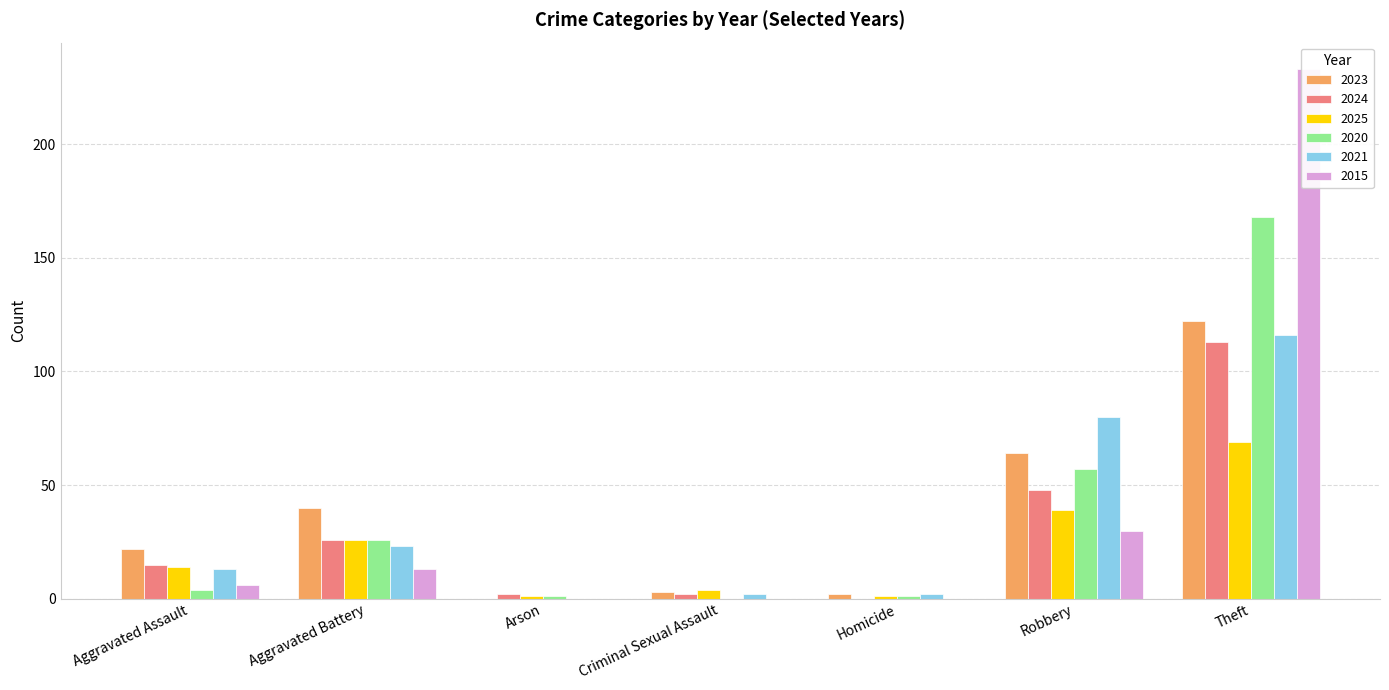

What position from the left is Criminal Sexual Assault?

4